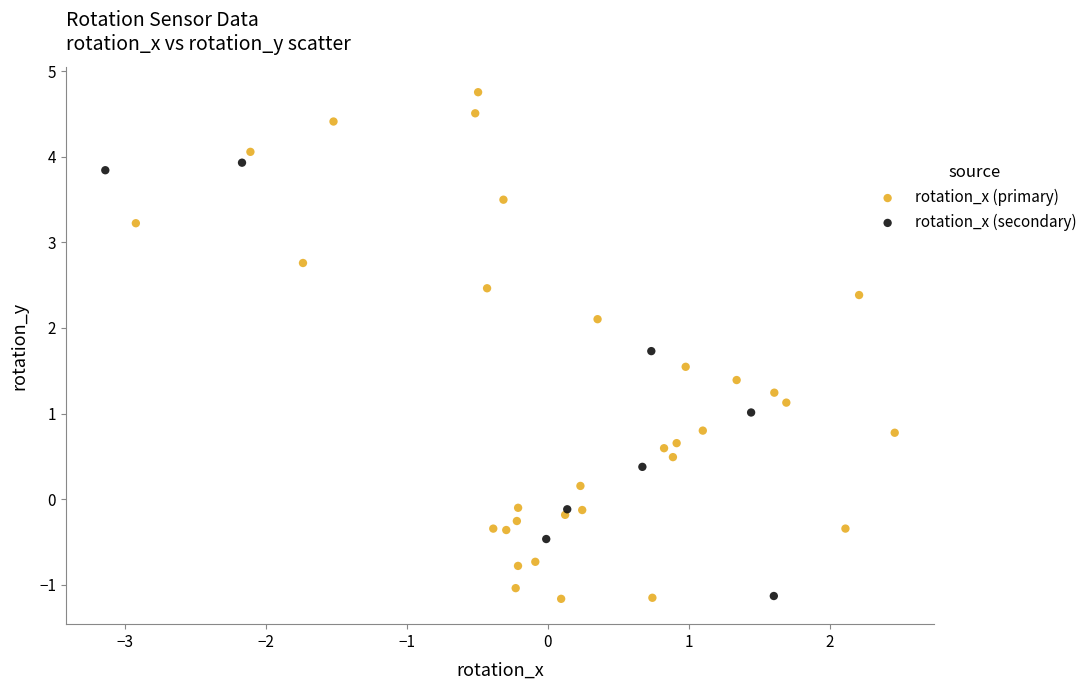

Which series reaches the maximum Y coordinate?

rotation_x (primary)